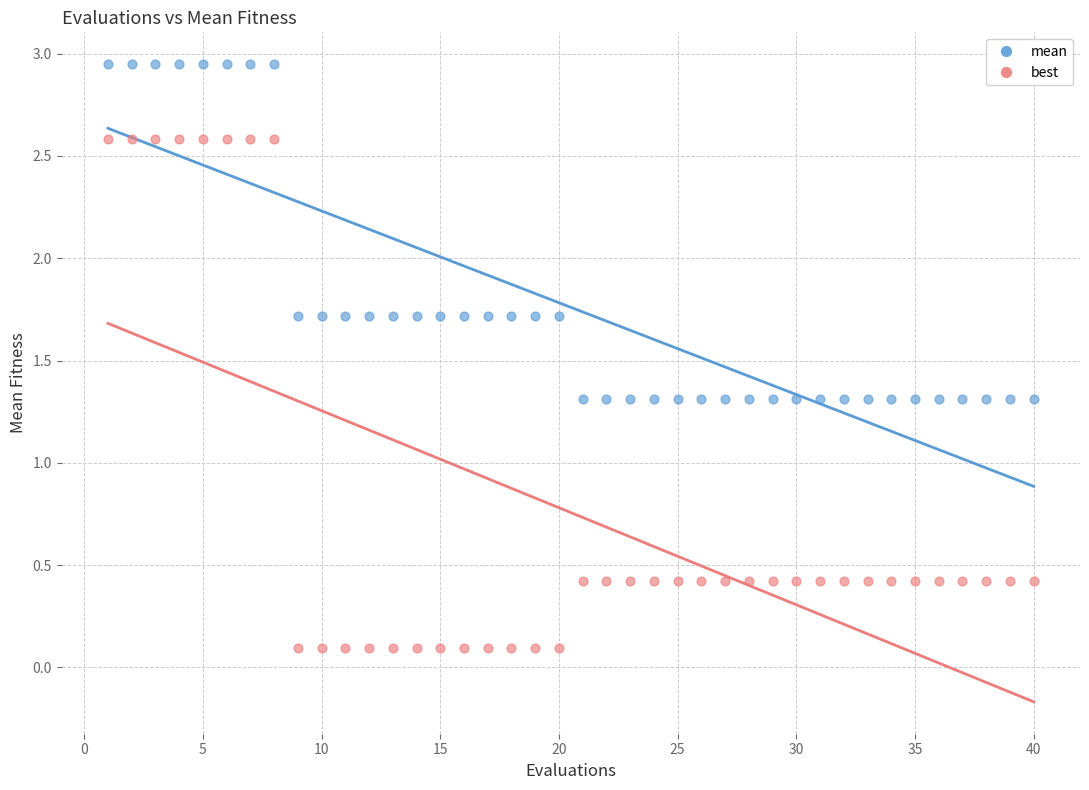

What are all the series names shown in the legend?

mean, best